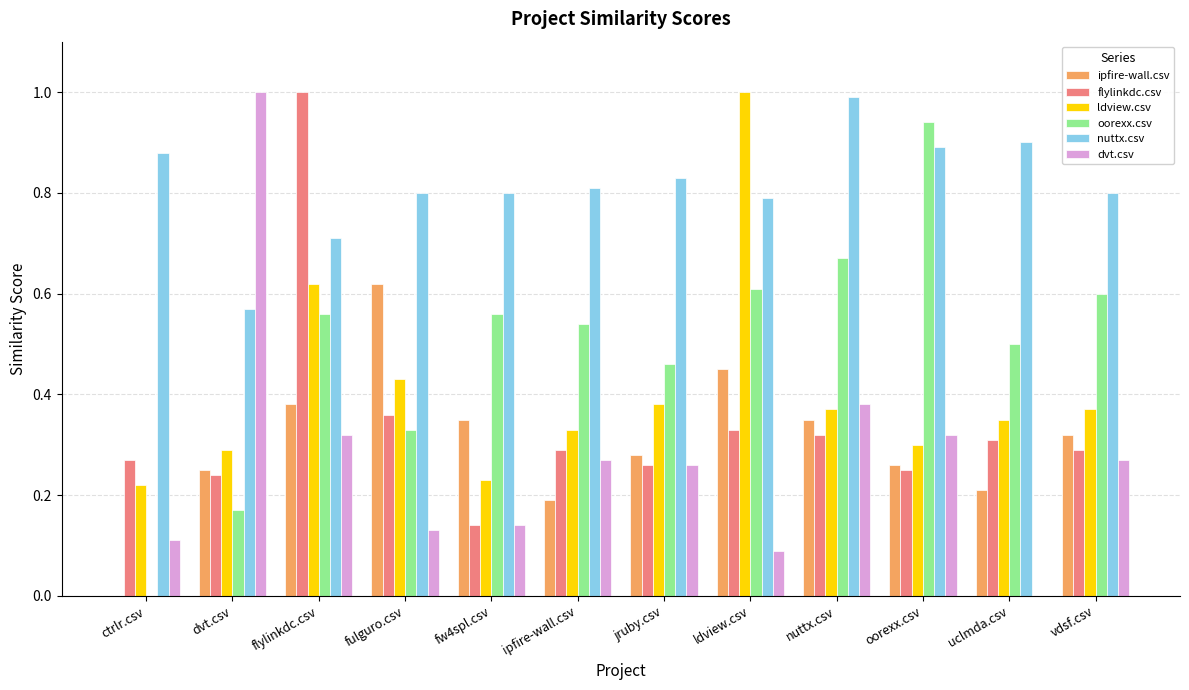

At which label is dvt.csv closest to 0?

uclmda.csv